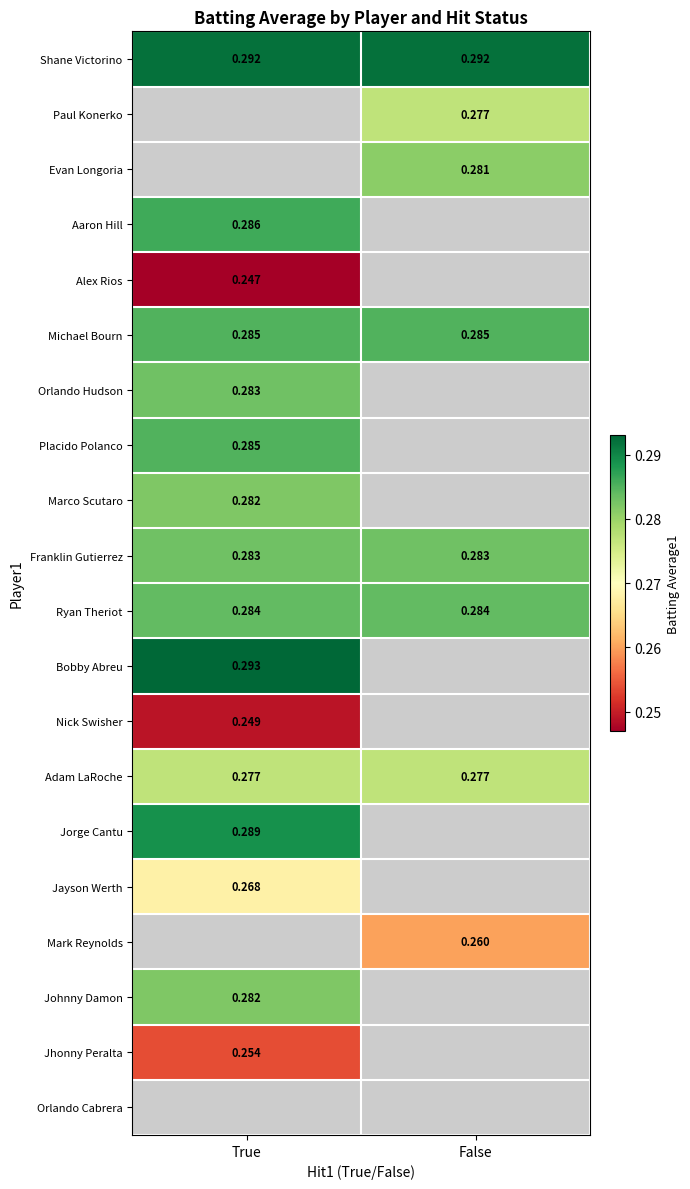

Which label corresponds to the smallest value in the chart?

True